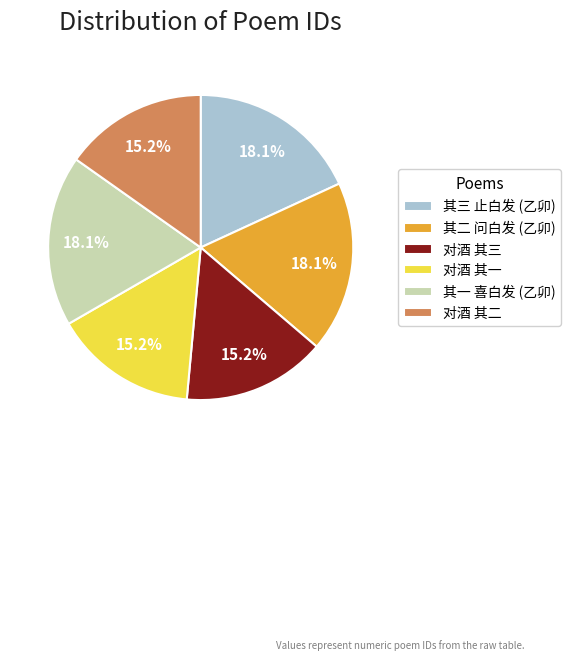

Between 其一 喜白发 (乙卯) and 对酒 其二, which is larger?

其一 喜白发 (乙卯)